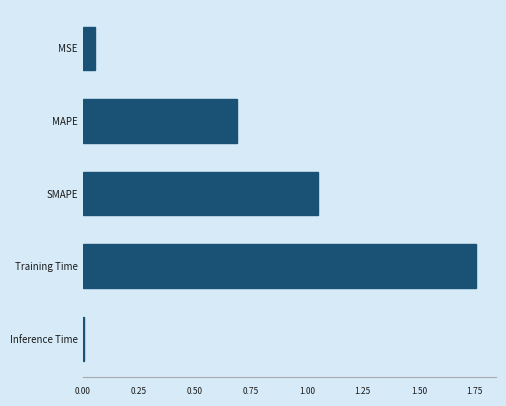

What value does the data have at MAPE?

0.7